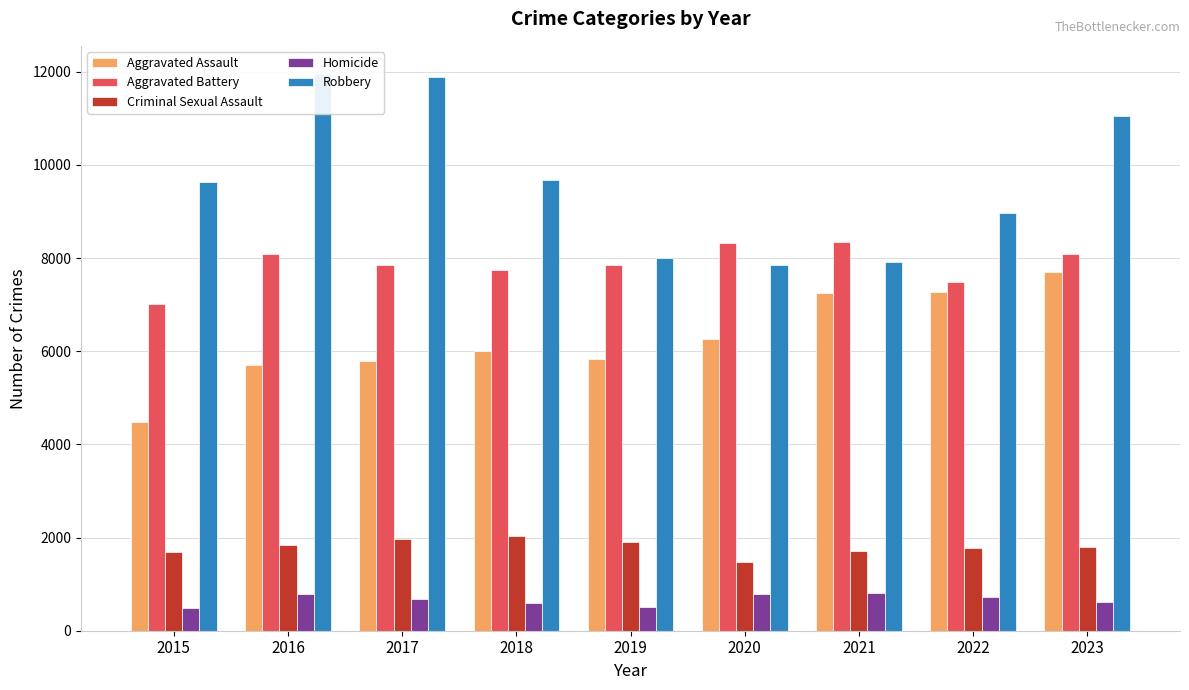

What is the sum of the Aggravated Battery values at 2023 and 2017?

15923